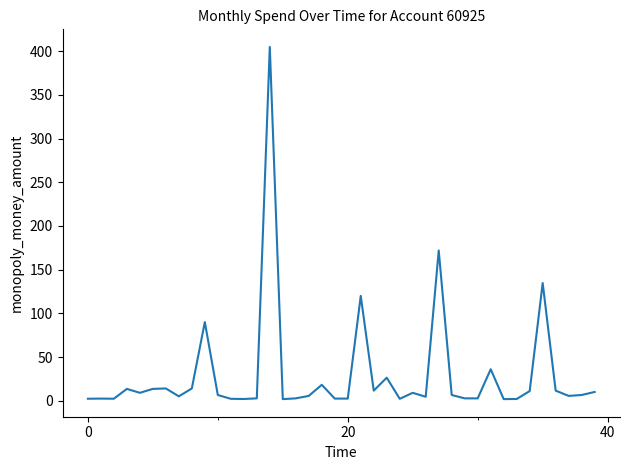

Is this an area chart (filled region under the line)?

No